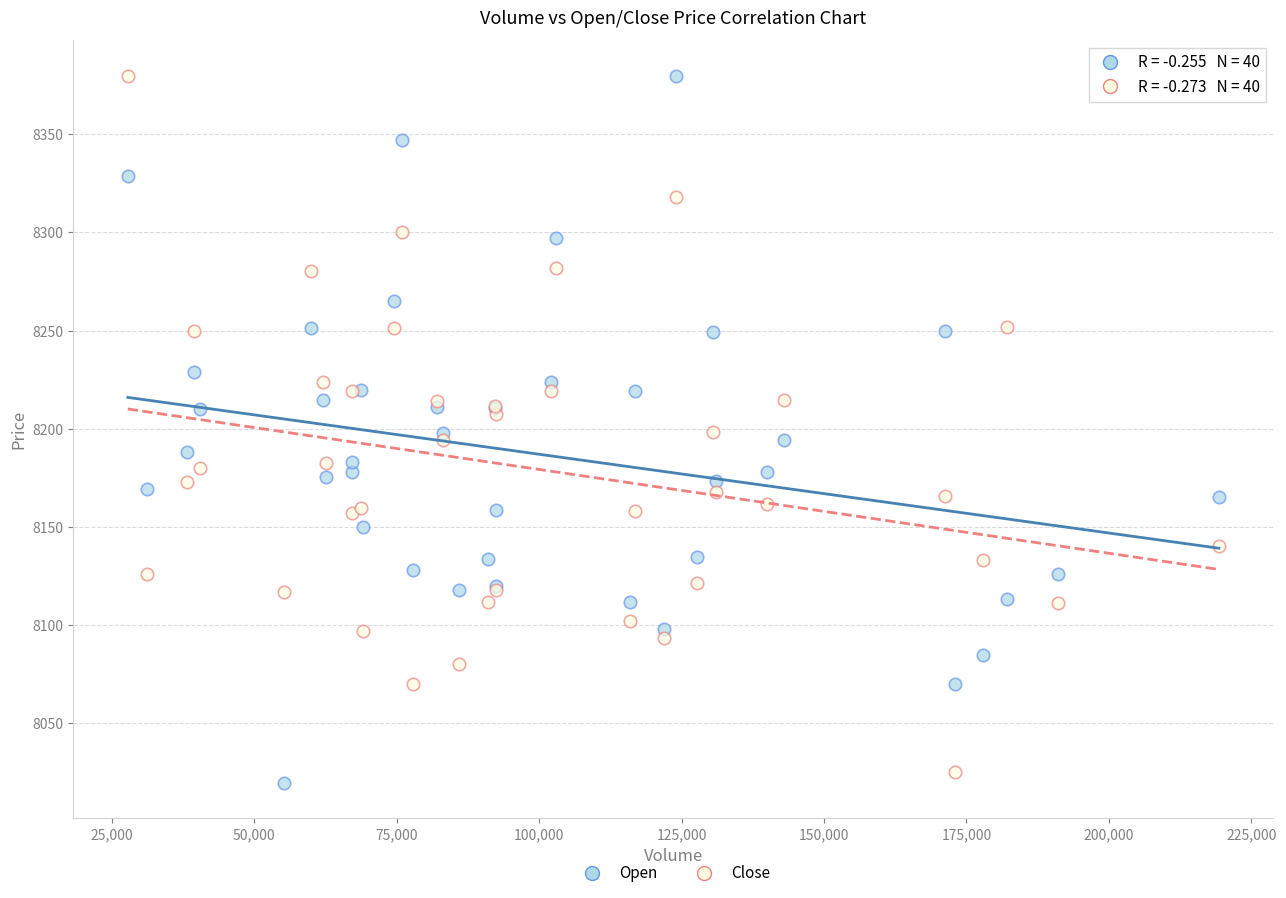

What is the X range (max minus min) for the scatter plot?

191496.0